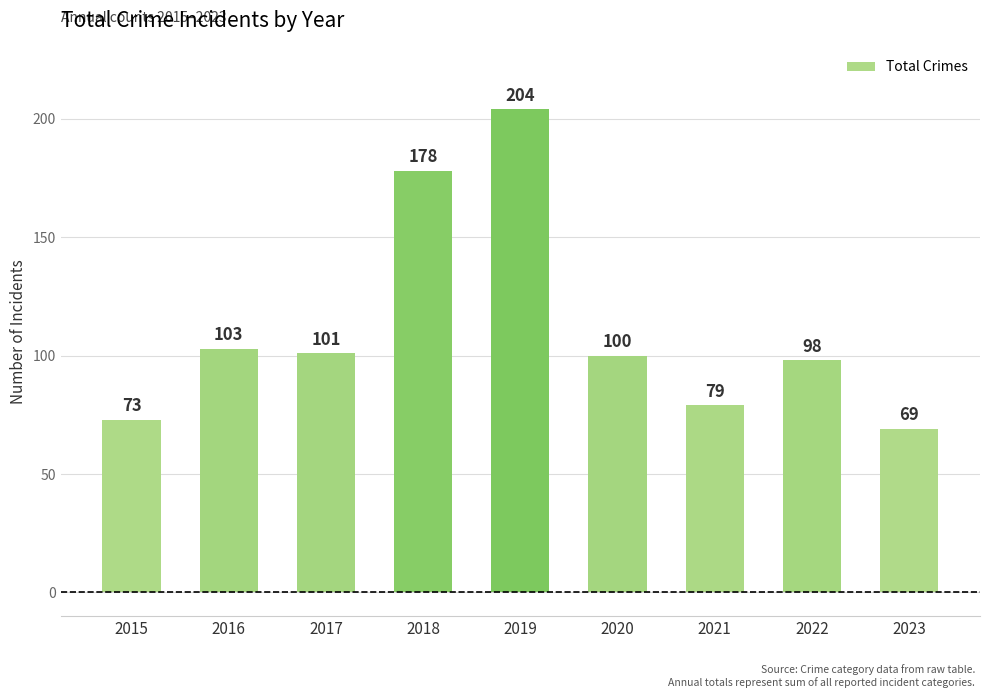

Does the chart contain stacked bars?

No